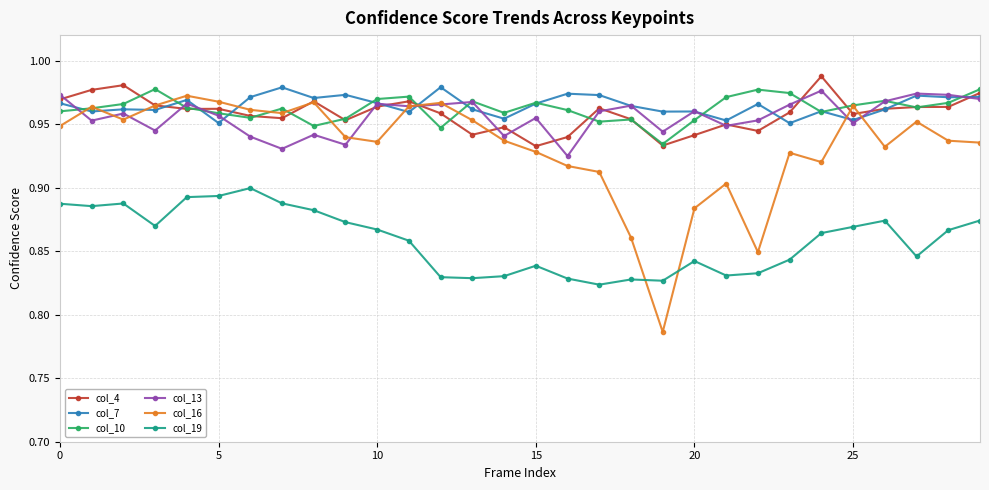

Count the col_16 values in the range 0 to 1.

30